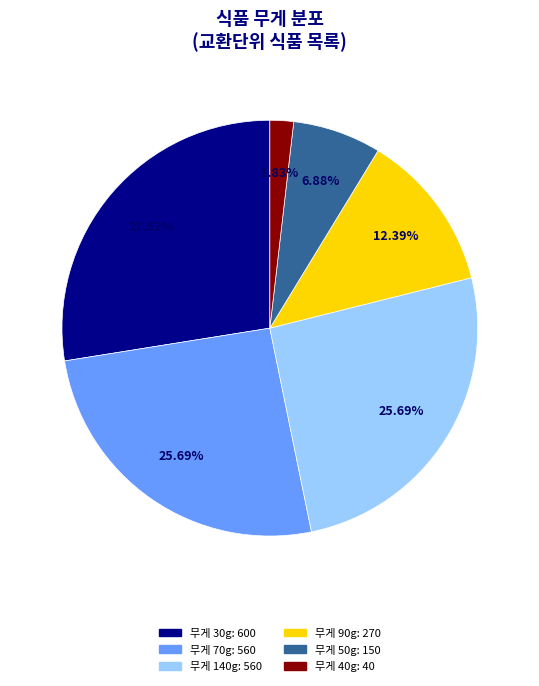

Count the number of slices in the pie.

6